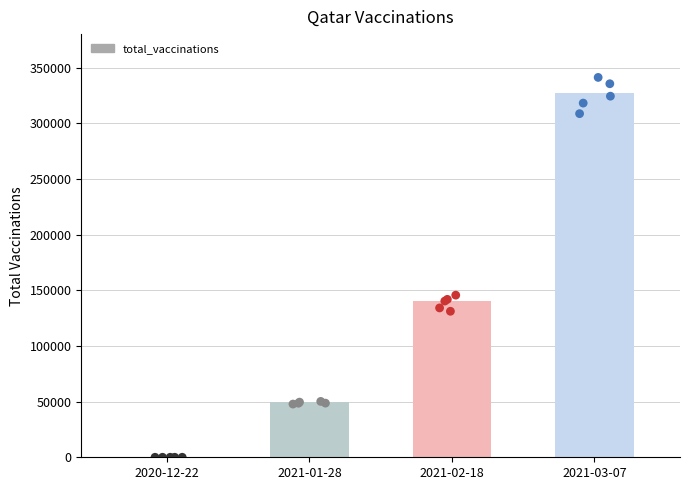

What is the change in value from 2021-01-28 to 2021-03-07?

+277000